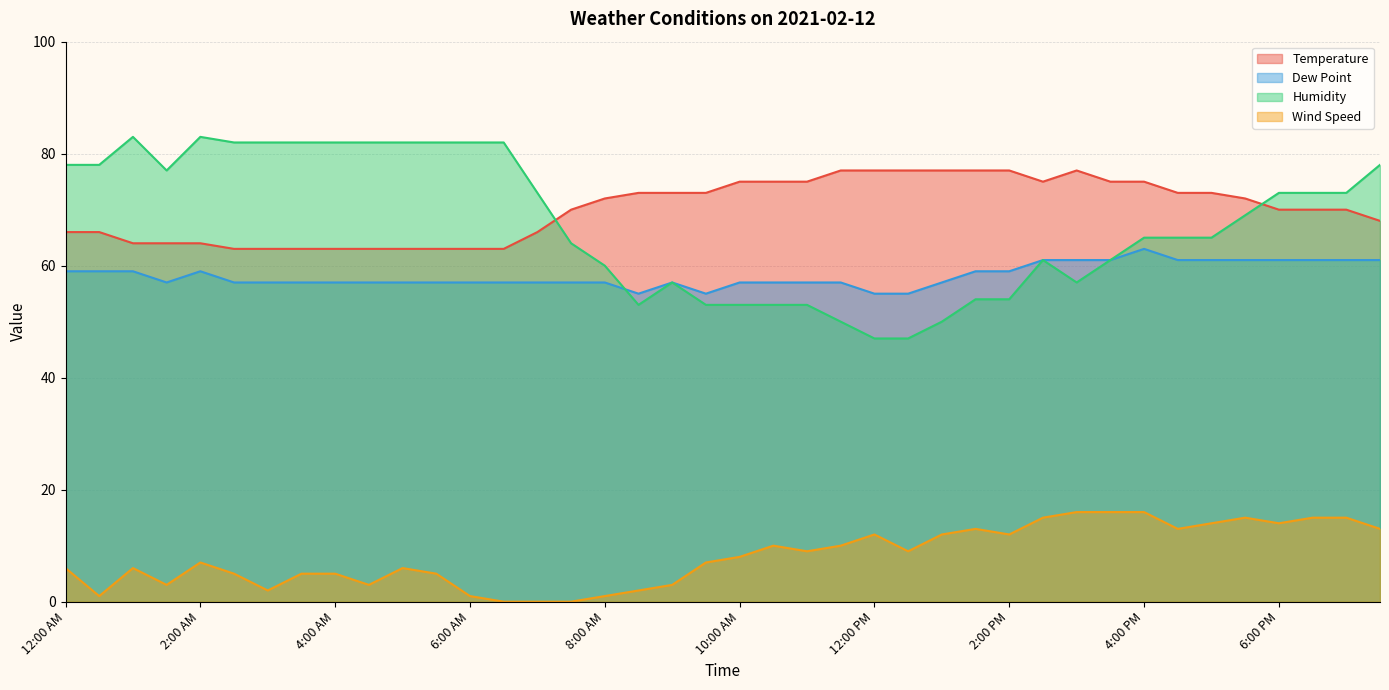

At which label is Temperature closest to 70?

7:30 AM